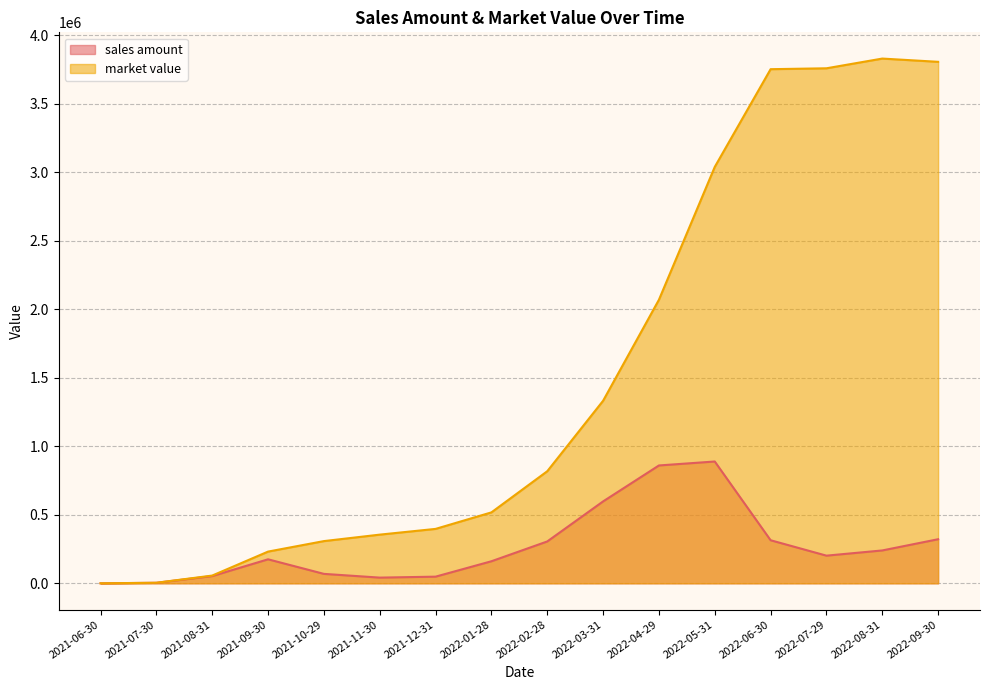

How many categories are shown in the chart?

16